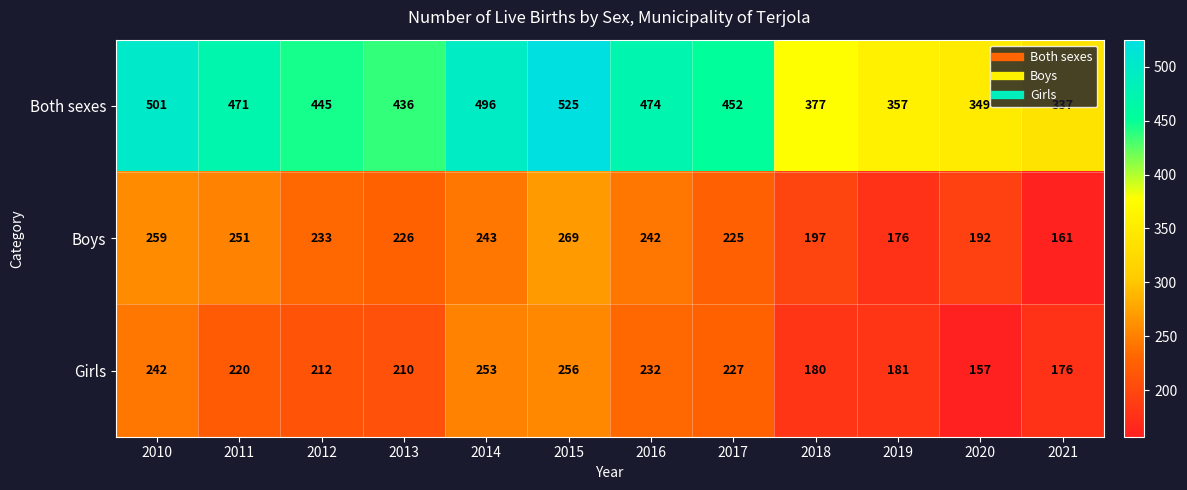

Count the number of data series in this chart.

3